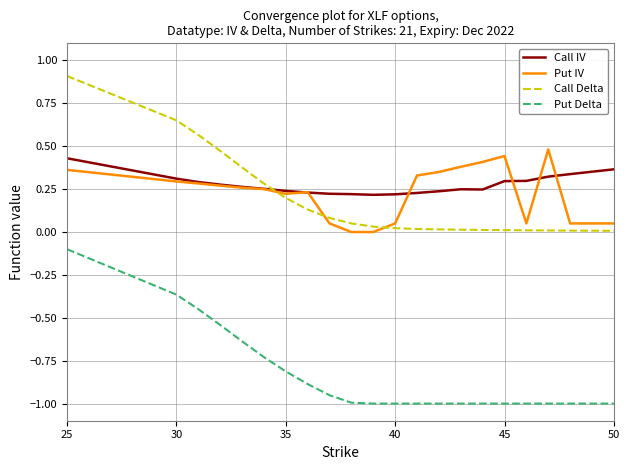

True or false: Put IV and Call Delta cross at least once.

True